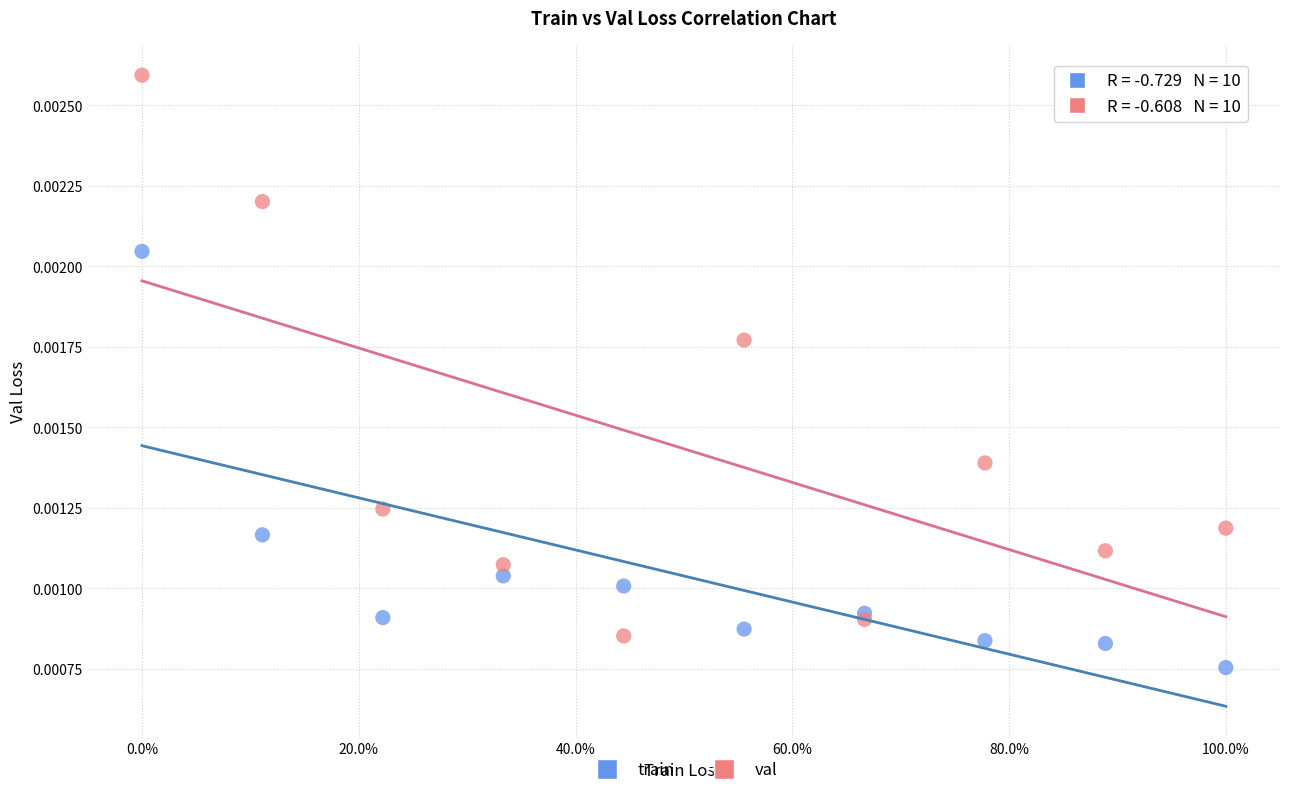

Which series reaches the maximum Y coordinate?

val